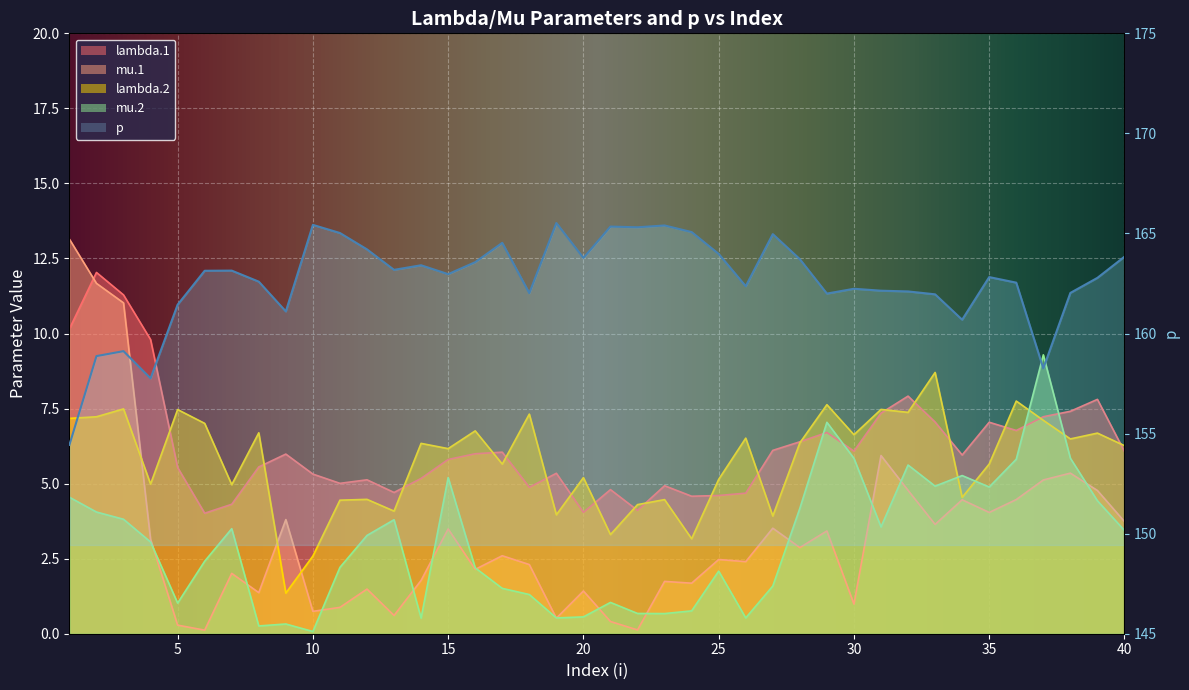

At which category does the chart reach its minimum across all series?

10